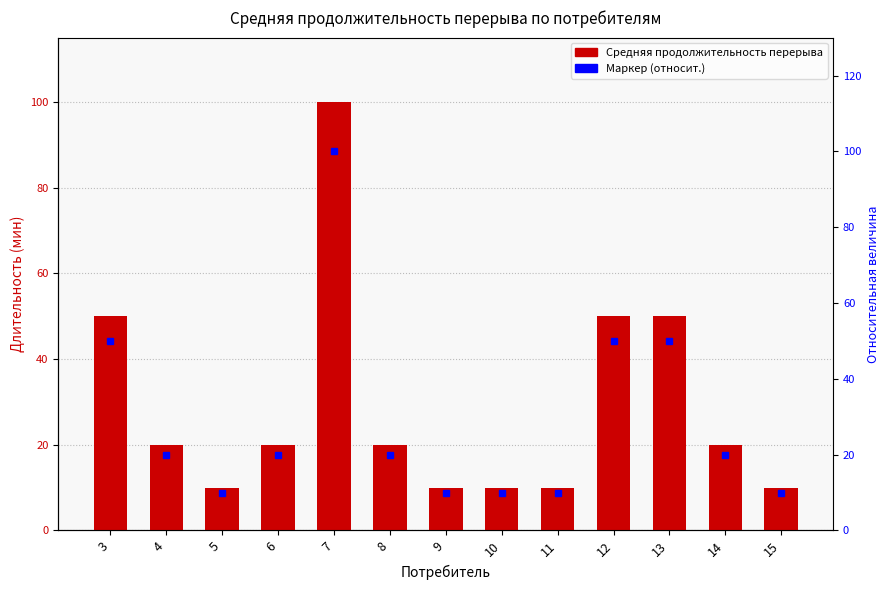

Reading right to left, list all the values displayed in this chart.

15=10	14=20	13=50	12=50	11=10	10=10	9=10	8=20	7=100	6=20	5=10	4=20	3=50